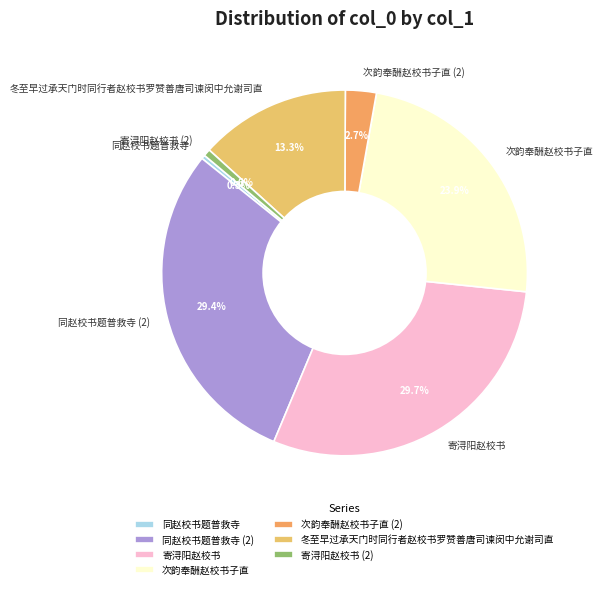

What percentage do 次韵奉酬赵校书子直 and 冬至早过承天门时同行者赵校书罗赞善唐司谏闵中允谢司直 together represent?

37.2%